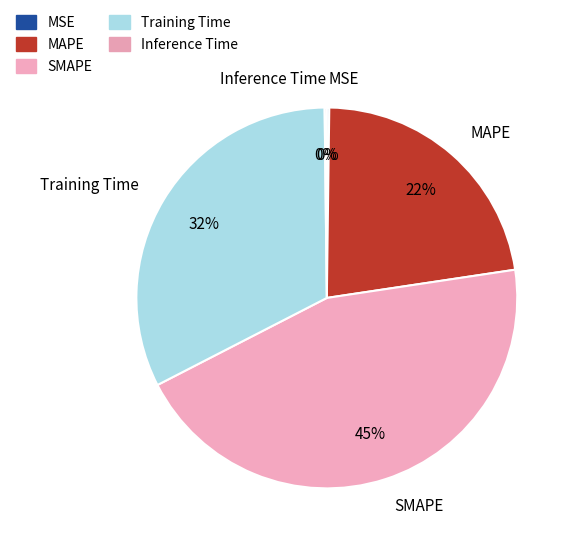

Is it true that Training Time is 32% of the pie?

True